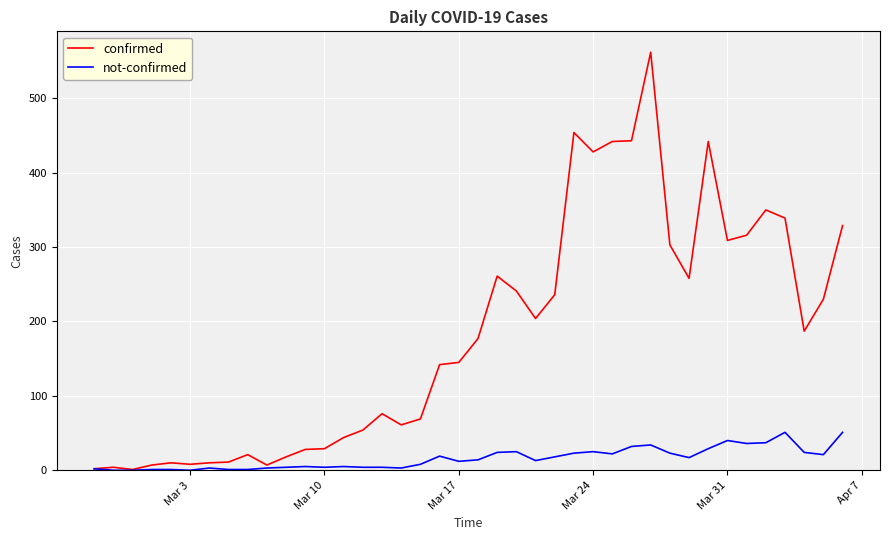

What are all the series names shown in the legend?

confirmed, not-confirmed